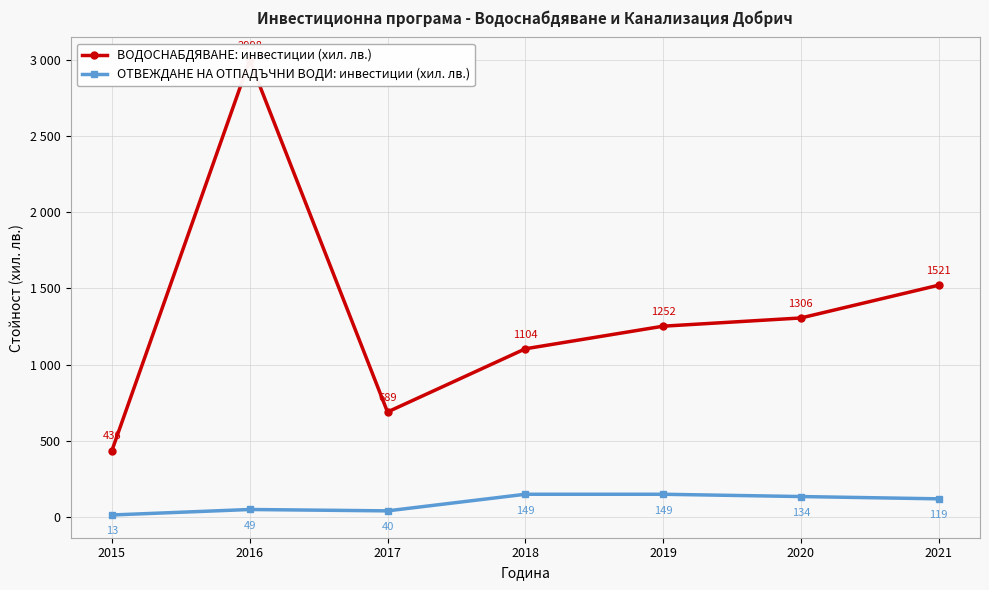

Rank the series by their average value, from lowest to highest.

ОТВЕЖДАНЕ НА ОТПАДЪЧНИ ВОДИ: инвестиции (хил. лв.), ВОДОСНАБДЯВАНЕ: инвестиции (хил. лв.)